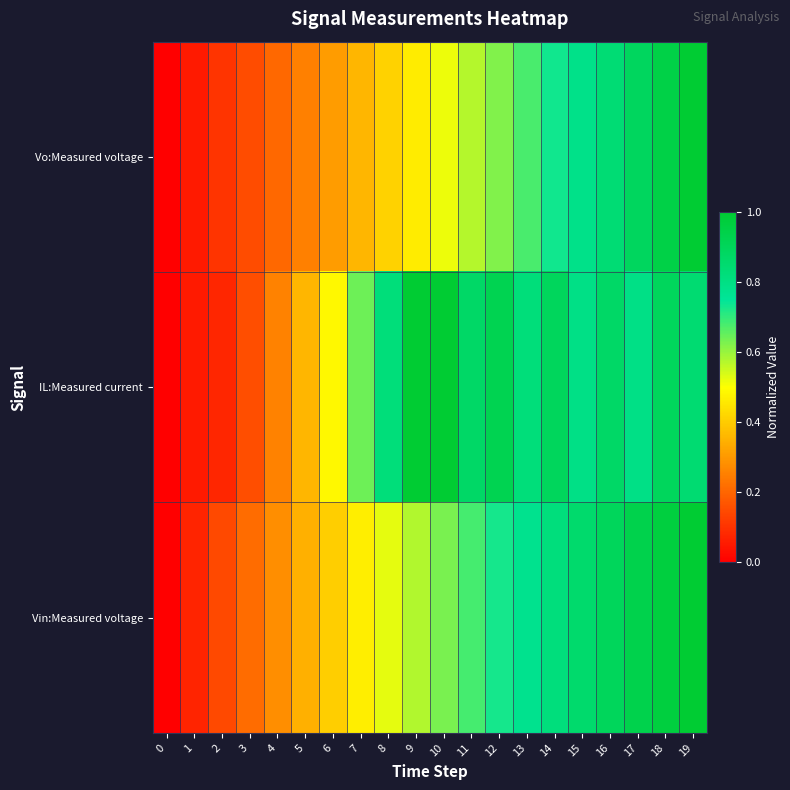

Which label corresponds to the largest value in the chart?

19